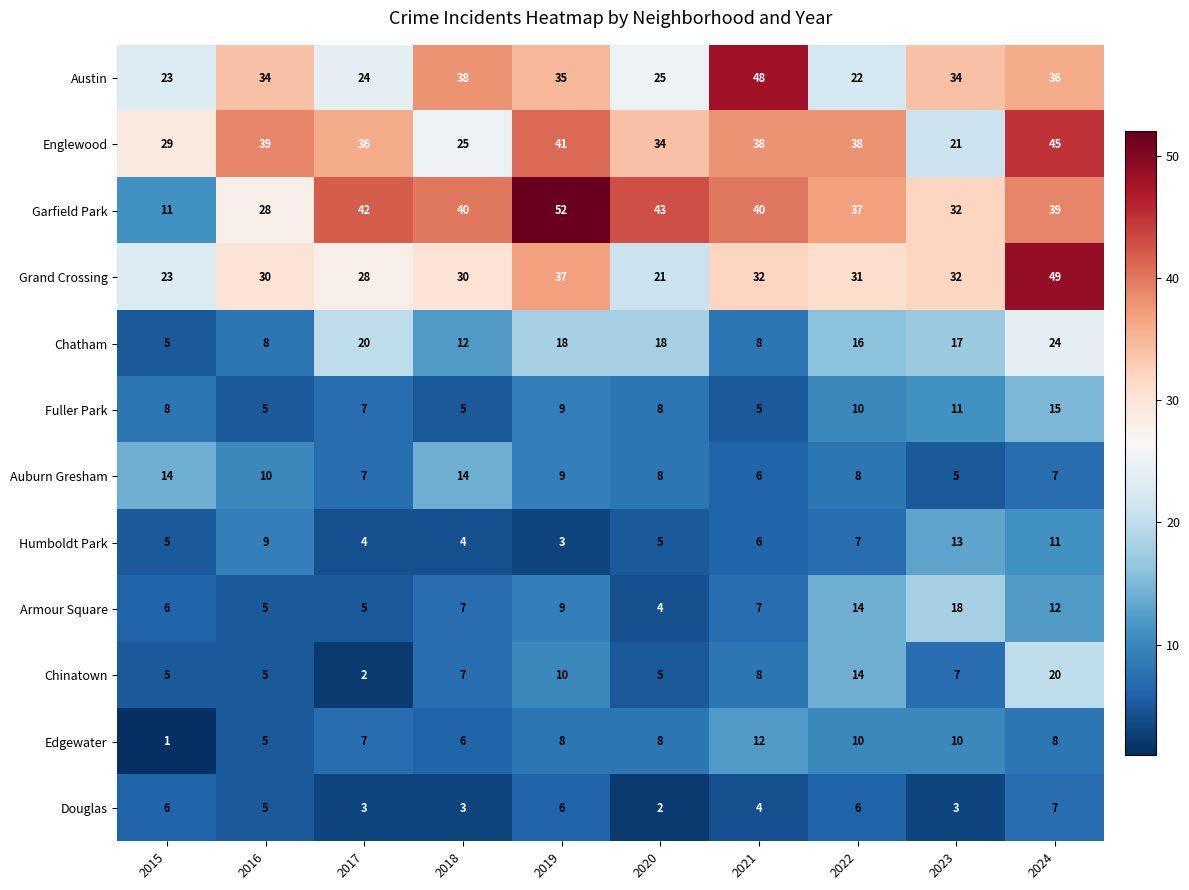

At which label does Garfield Park first exceed 40?

2017